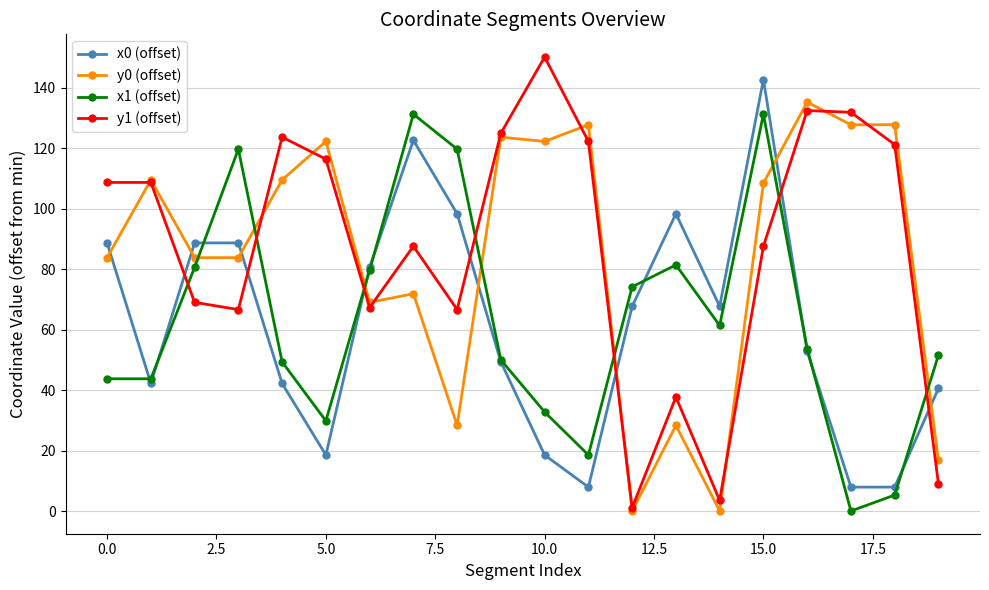

Which series has the largest range (max minus min)?

y1 (offset)